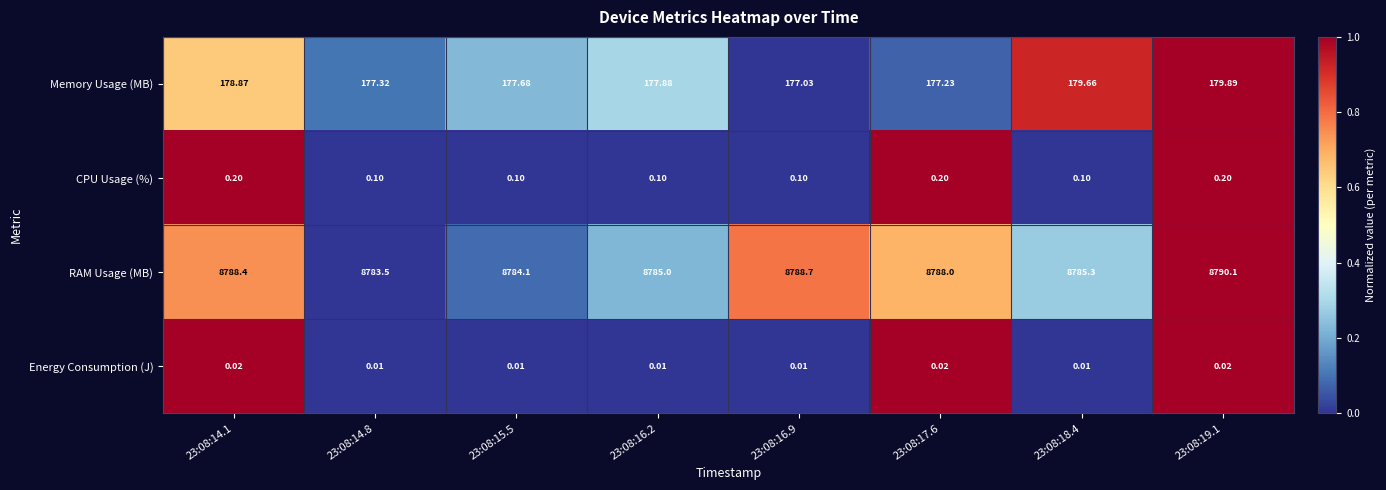

Which series changed the most between 23:08:14.8 and 23:08:15.5?

RAM Usage (MB)